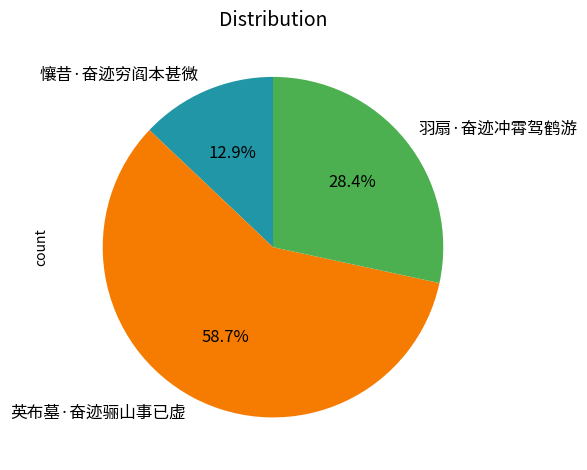

To the nearest percent, what is the average slice percentage?

33%